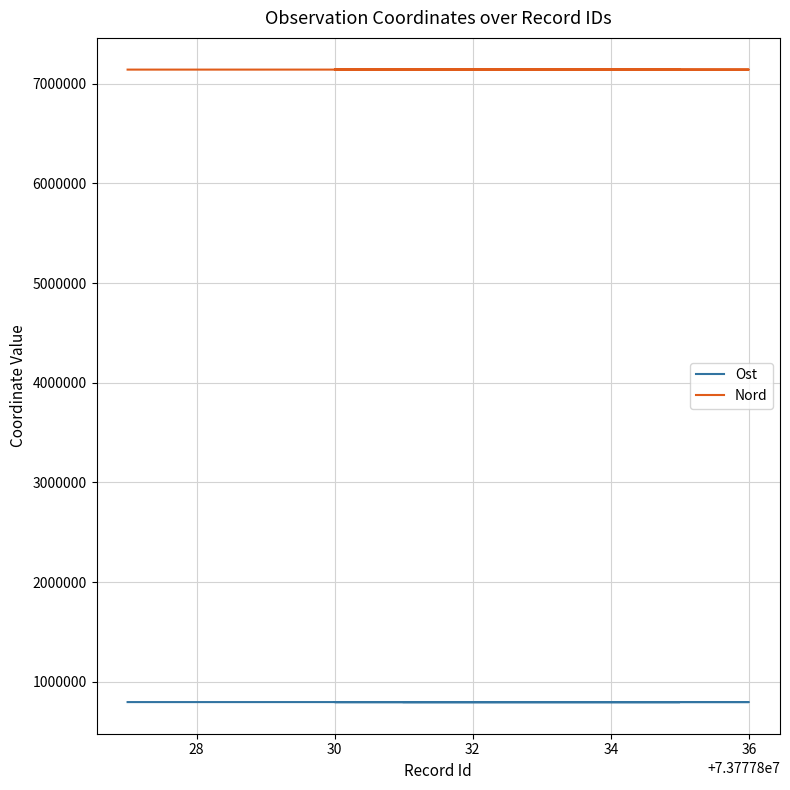

Reading left to right, transcribe all the data shown in this chart.

Ost: 796324.9	796465.9	796441.3	796419.2	796280.9	796439.3	796286.1
Nord: 7141741.8	7141945.1	7141937.1	7141808.2	7142659.1	7141935.1	7142645.2